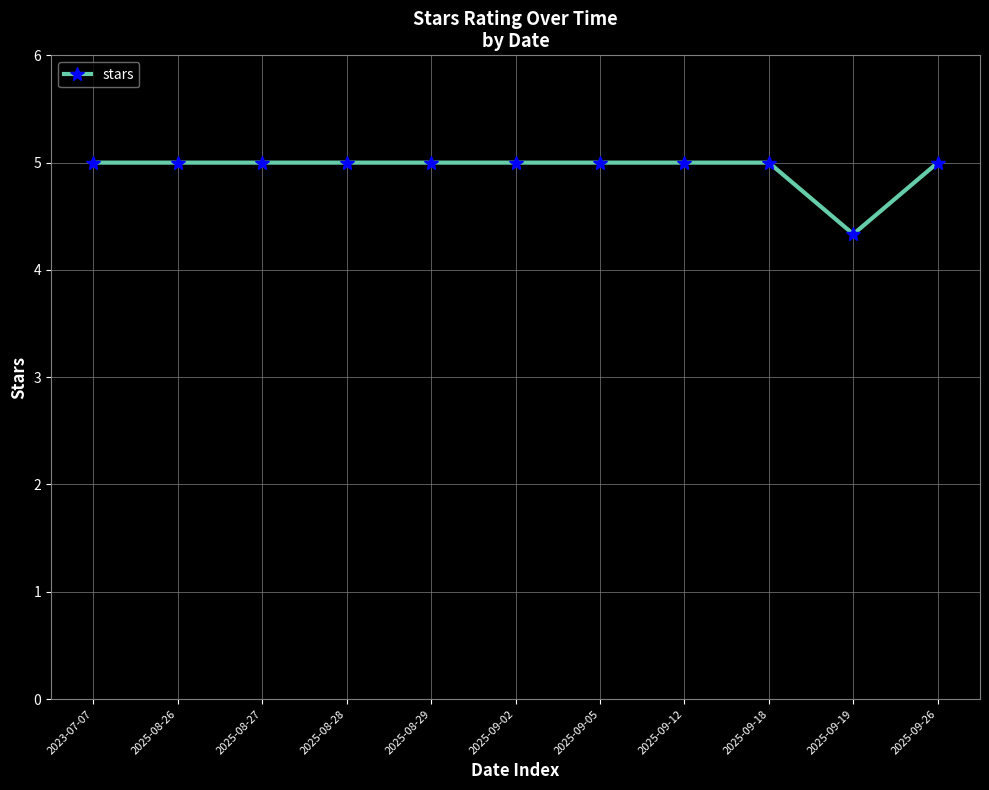

What position from the left is 2025-09-18?

9